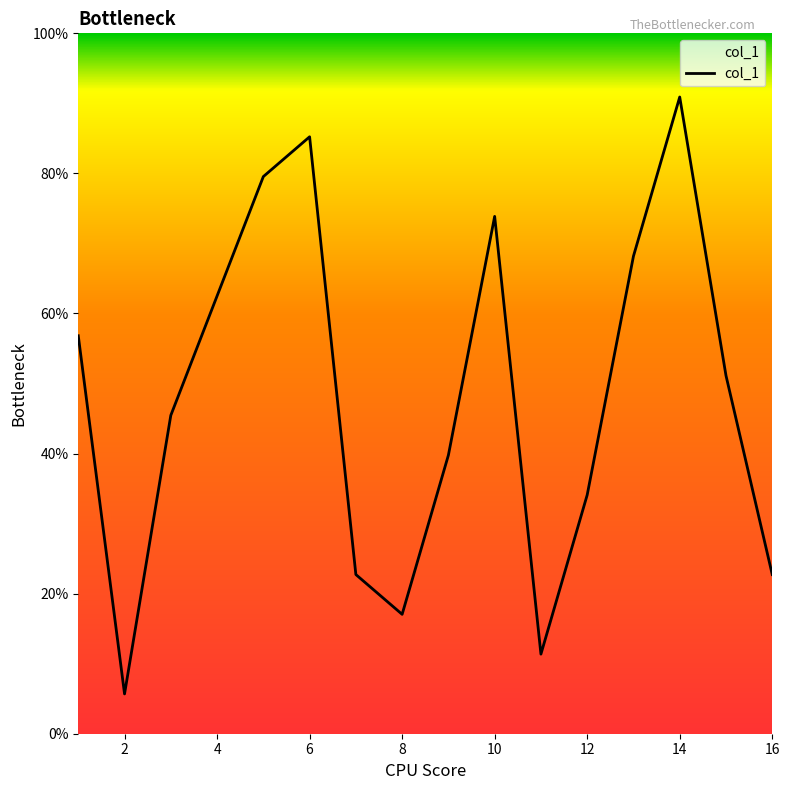

Does the chart display data point markers on the line(s)?

No